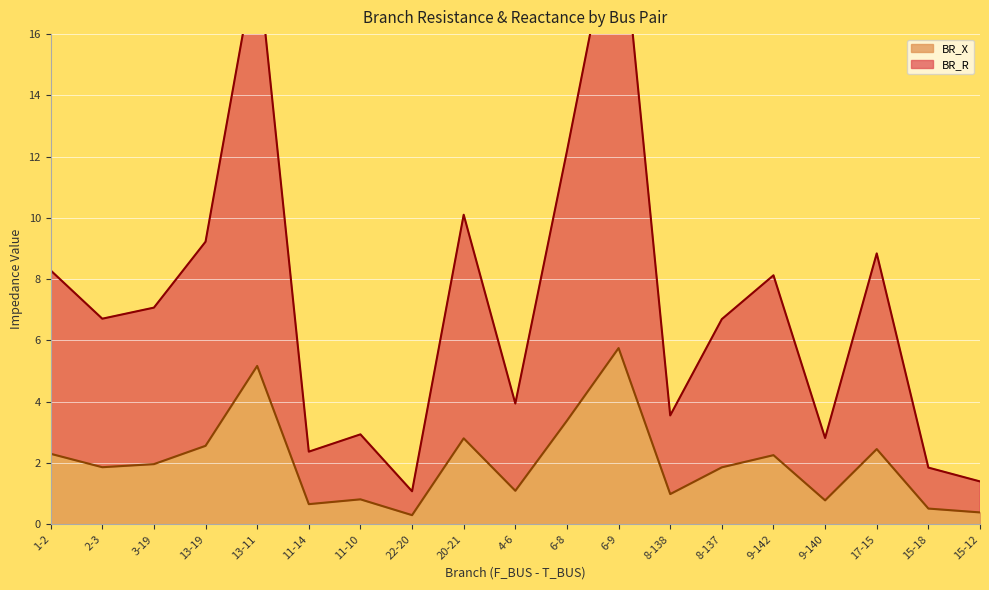

At which category is the sum across all series the highest?

6-9